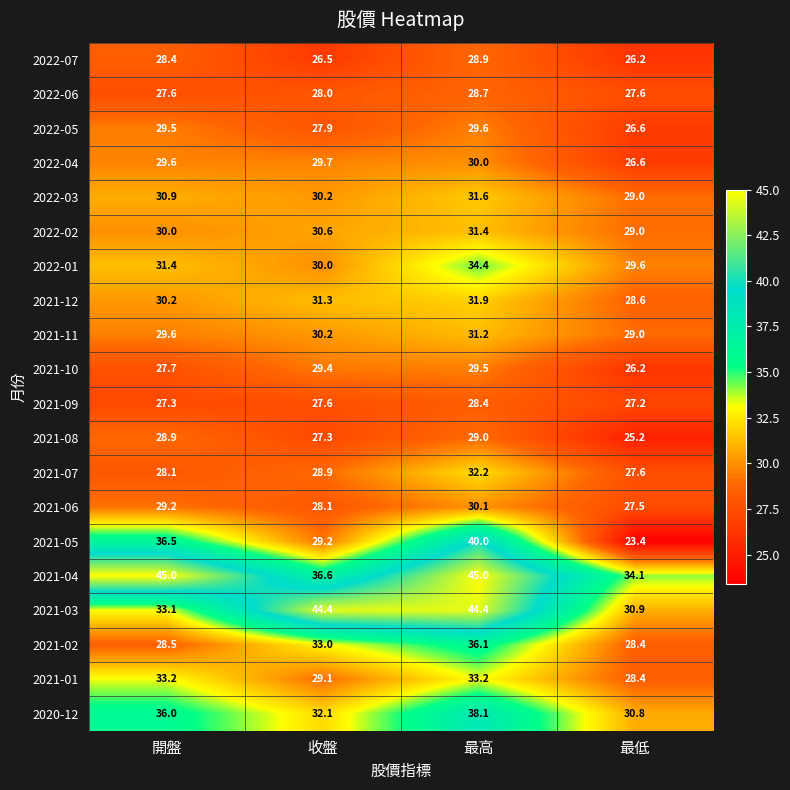

Rank the series by their maximum value, from highest to lowest.

2021-04, 2021-03, 2021-05, 2020-12, 2021-02, 2022-01, 2021-01, 2021-07, 2021-12, 2022-03, 2022-02, 2021-11, 2021-06, 2022-04, 2022-05, 2021-10, 2021-08, 2022-07, 2022-06, 2021-09